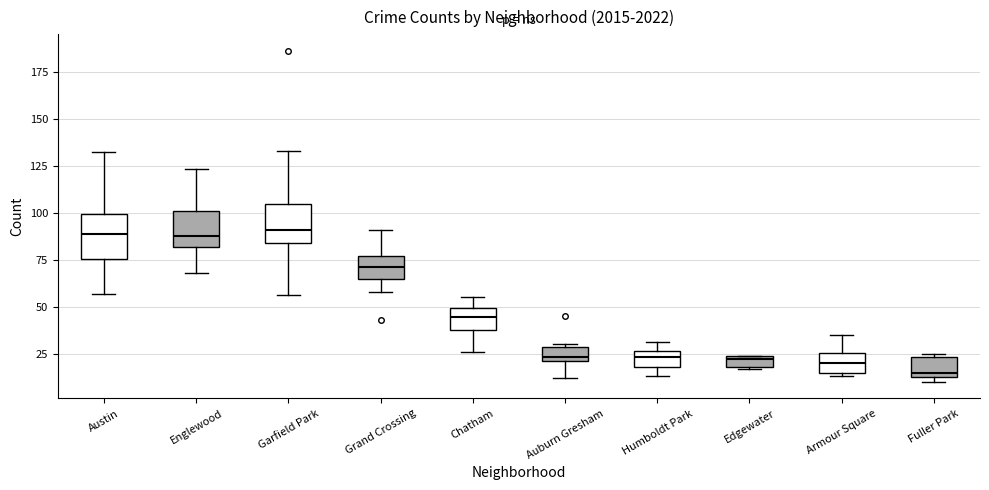

Which box's median line is the lowest?

Fuller Park